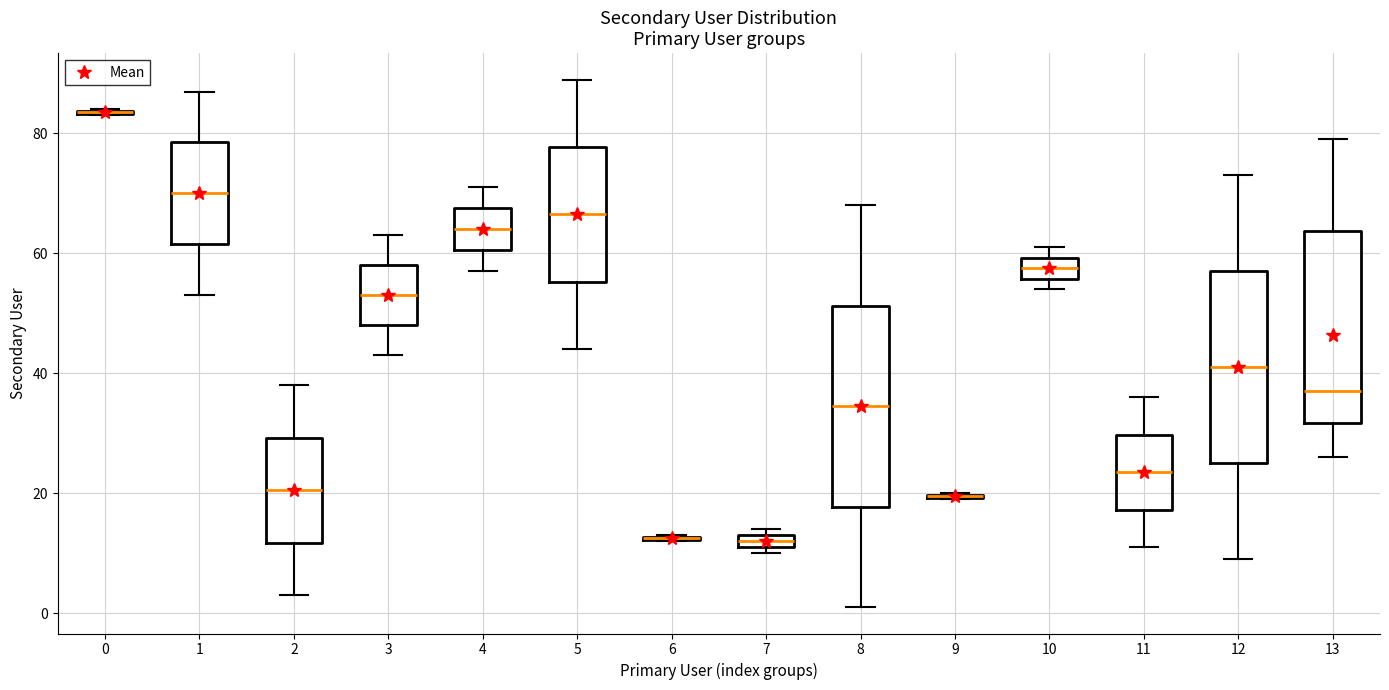

Where does the median line of the box at x = 5 sit on the y-axis? The values are not printed on the chart, so give them approximately, as read against the axis.

66